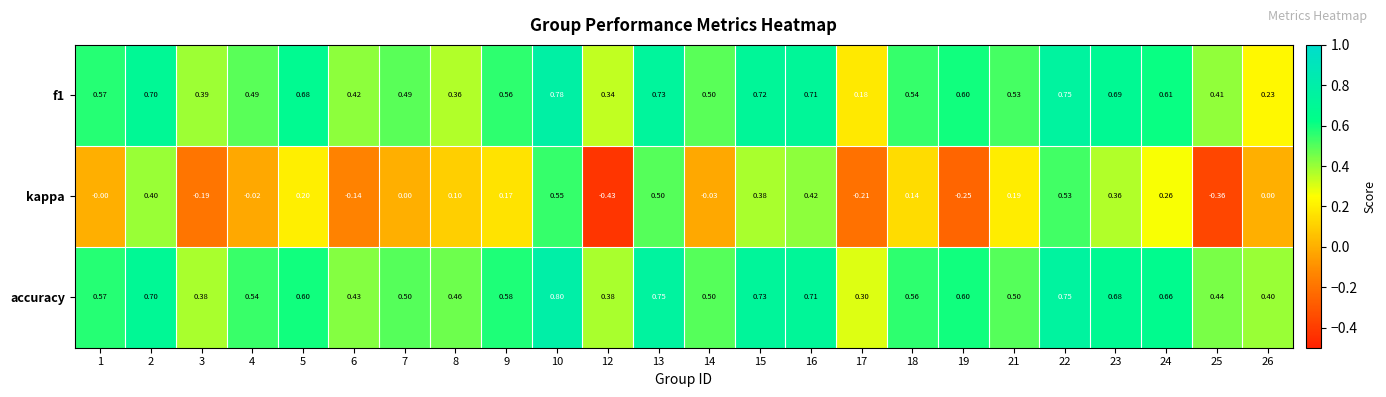

Which series has the largest total across all categories?

accuracy